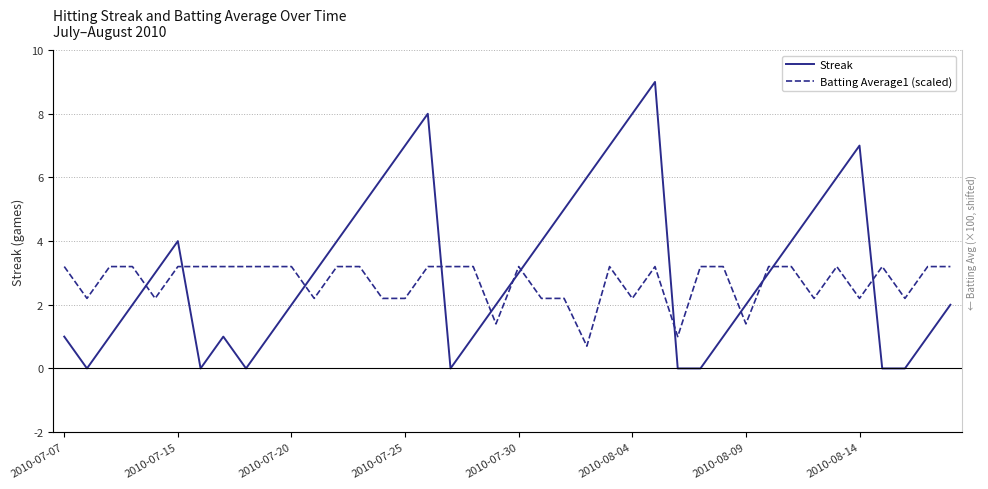

What is the difference between the maximum and second lowest values in the Batting Average1 (scaled) series?

2.2